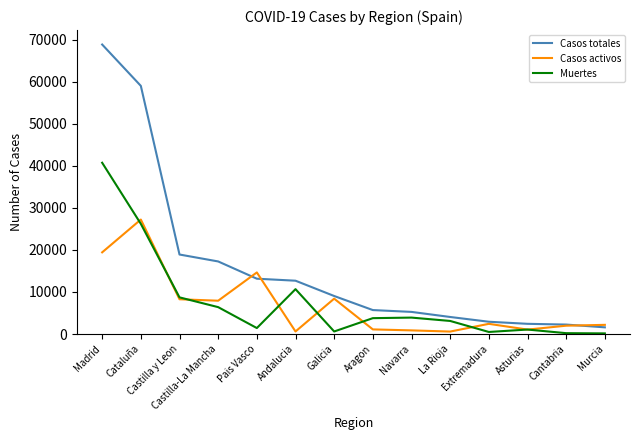

List the series in order of their peak value, lowest first.

Casos activos, Muertes, Casos totales